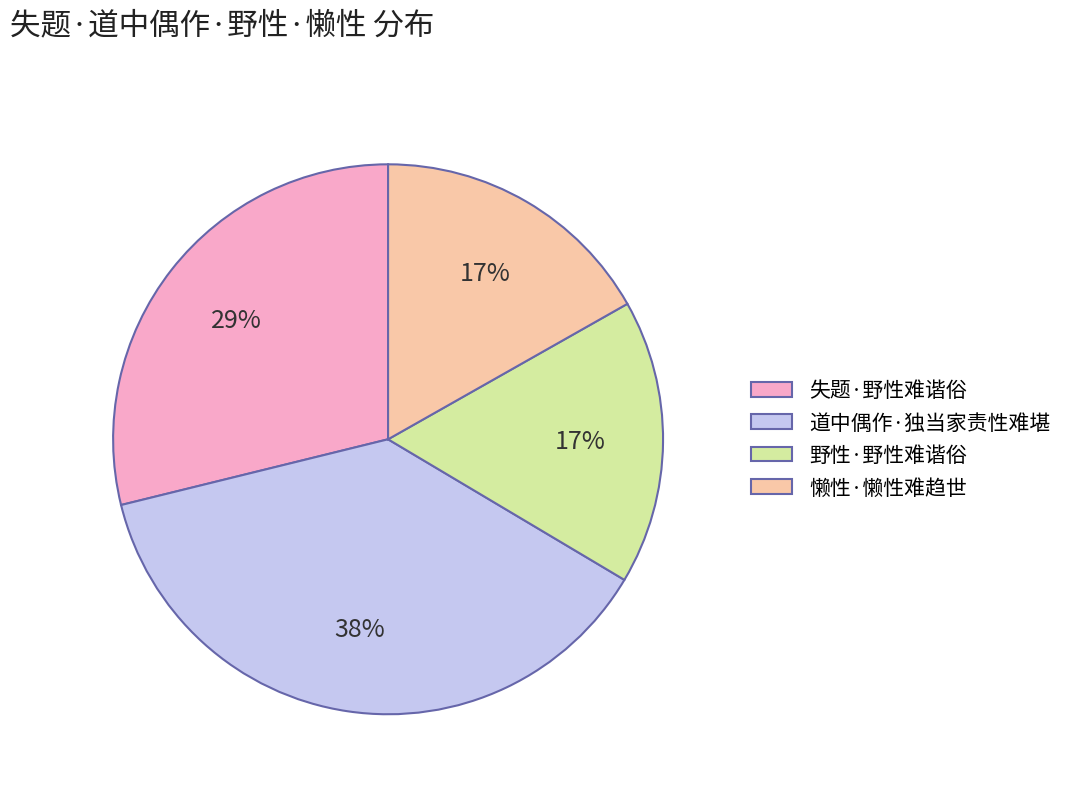

Do 野性·野性难谐俗 and 道中偶作·独当家责性难堪 together represent more than half of the pie?

Yes